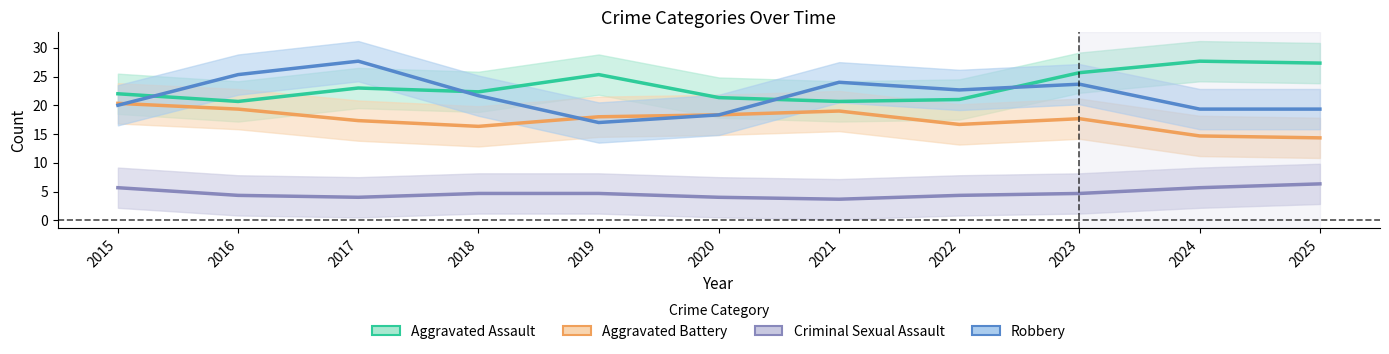

Which series changed the most between 2021 and 2024?

Aggravated Assault